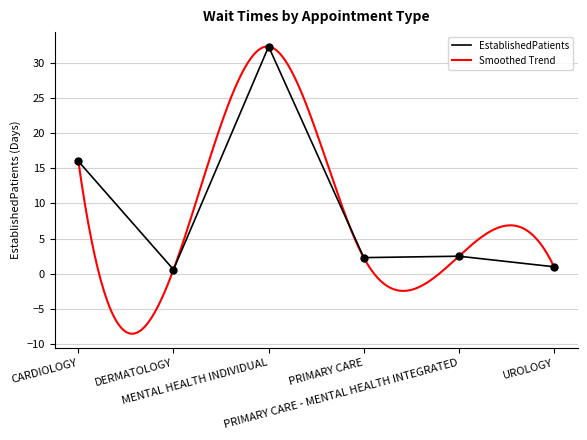

What is the highest value of the EstablishedPatients series?

32.3